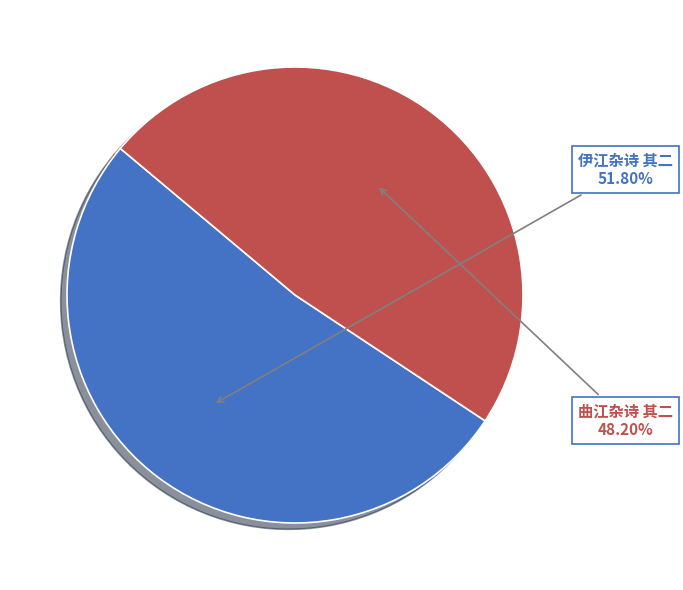

Rank the categories by value from highest to lowest.

伊江杂诗 其二, 曲江杂诗 其二